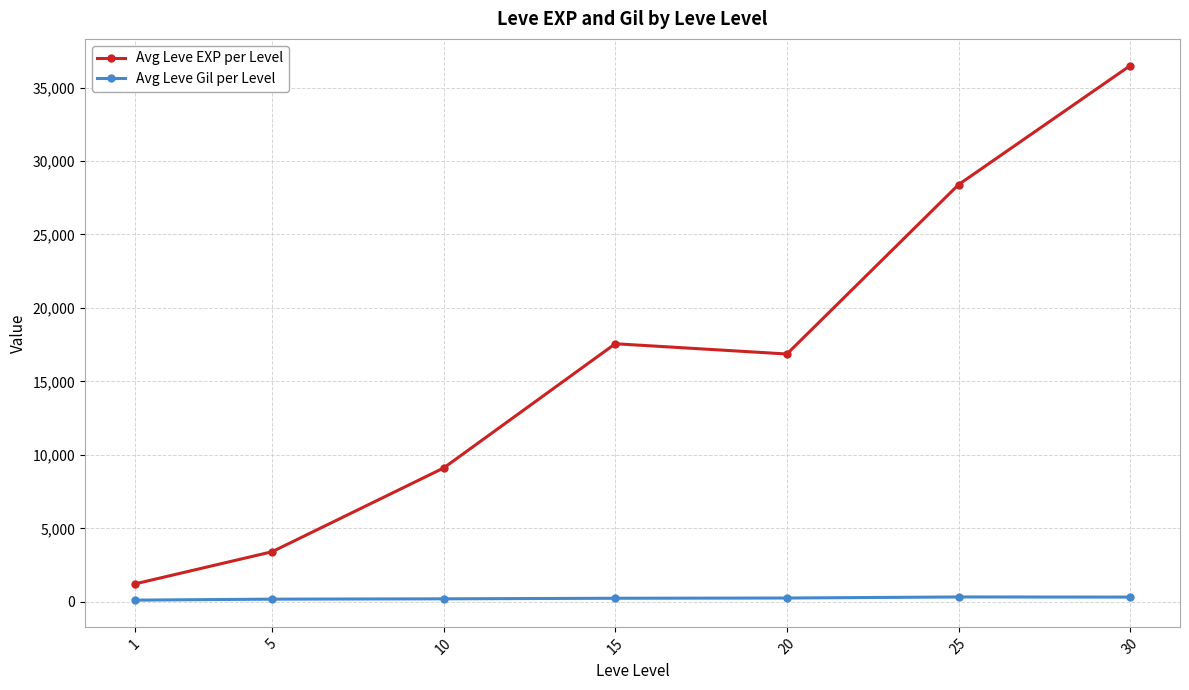

What are all the series names shown in the legend?

Avg Leve EXP per Level, Avg Leve Gil per Level